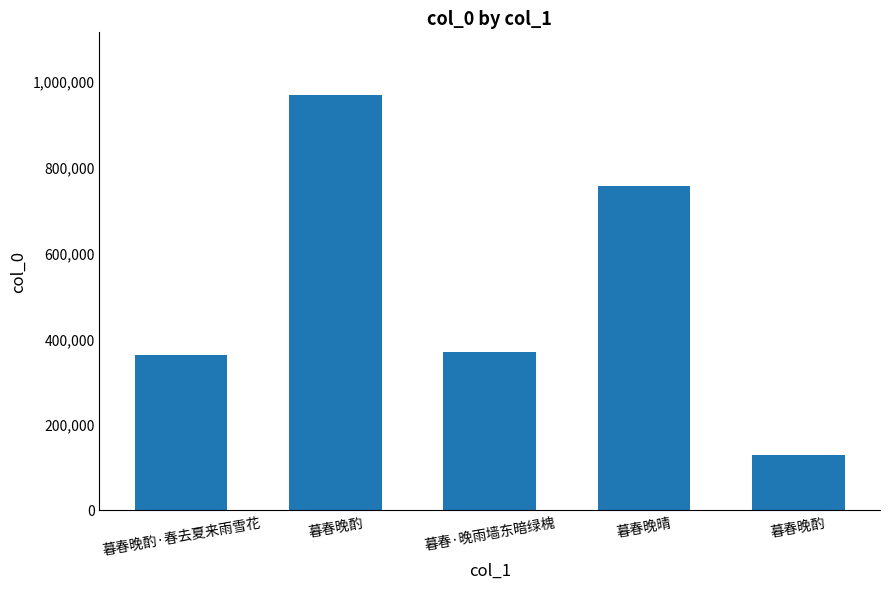

How many bars are there in total?

5